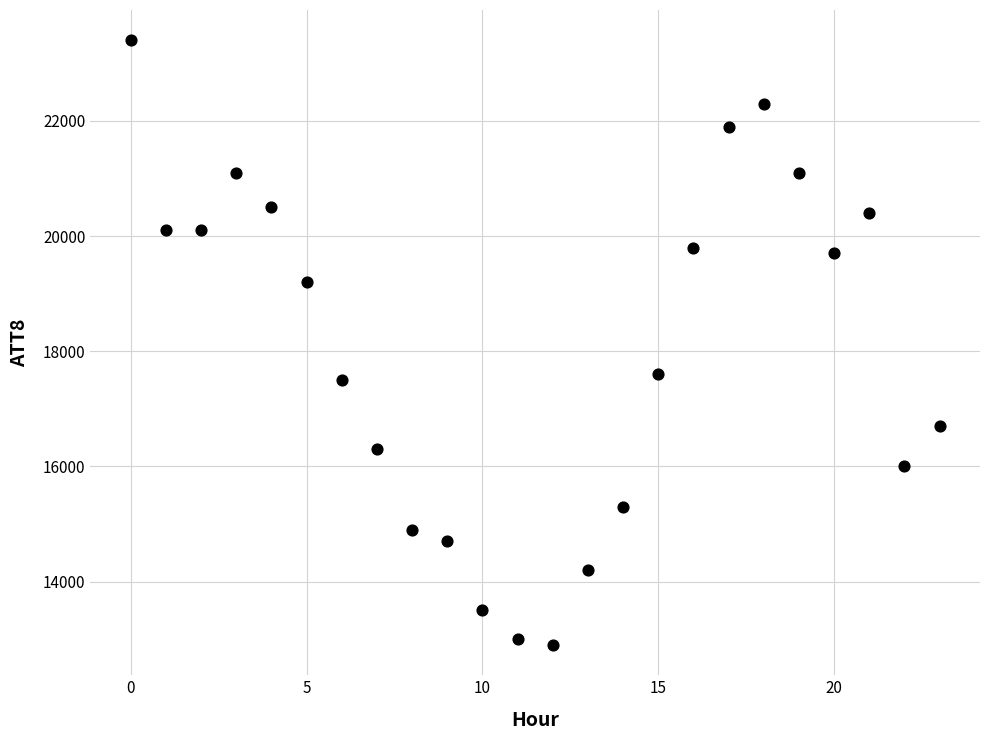

What is the range of Y values (max minus min)?

10500